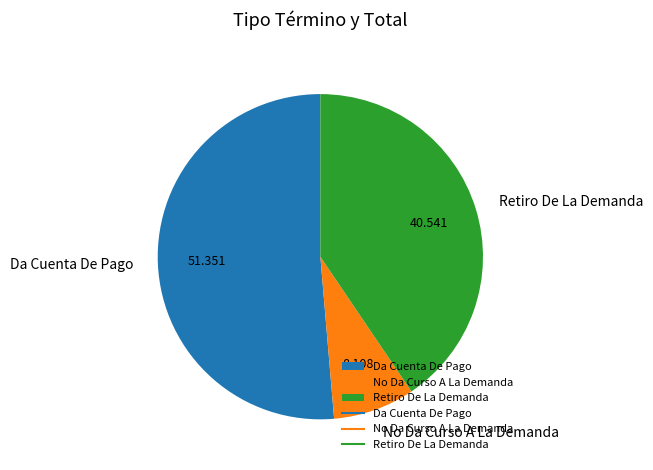

Rank the categories by value from highest to lowest.

Da Cuenta De Pago, Retiro De La Demanda, No Da Curso A La Demanda